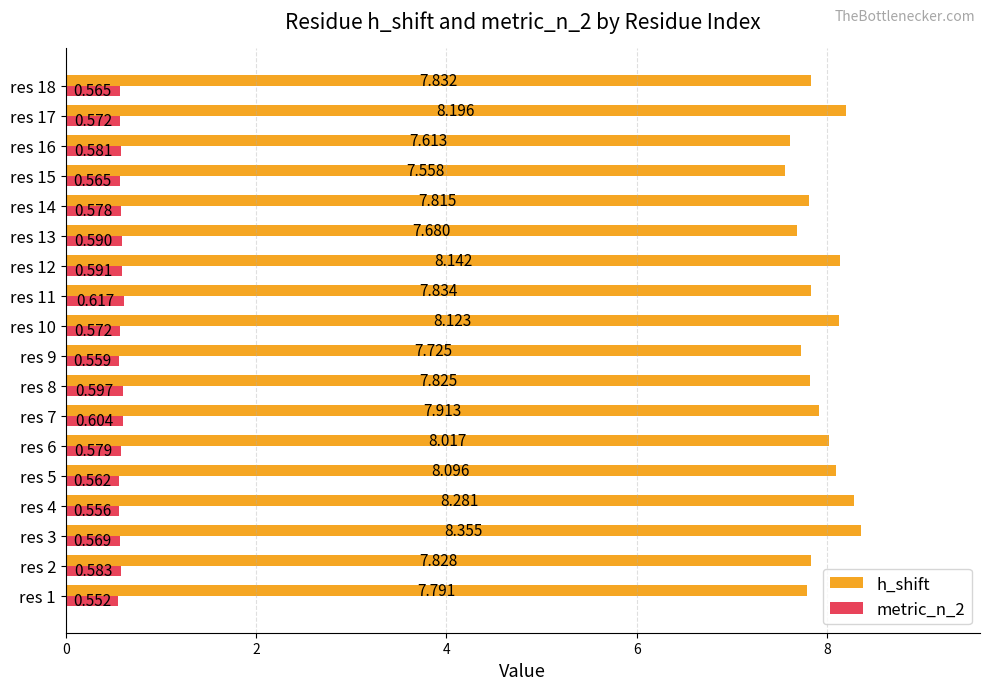

What is the difference between the maximum and minimum values in the metric_n_2 series?

0.1